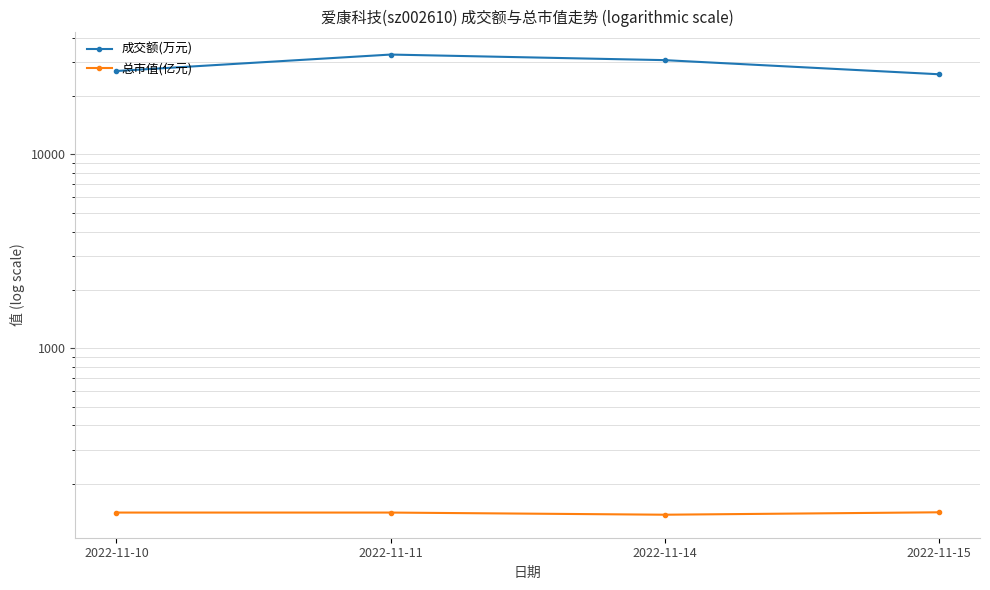

Which series has the largest total across all categories?

成交额(万元)